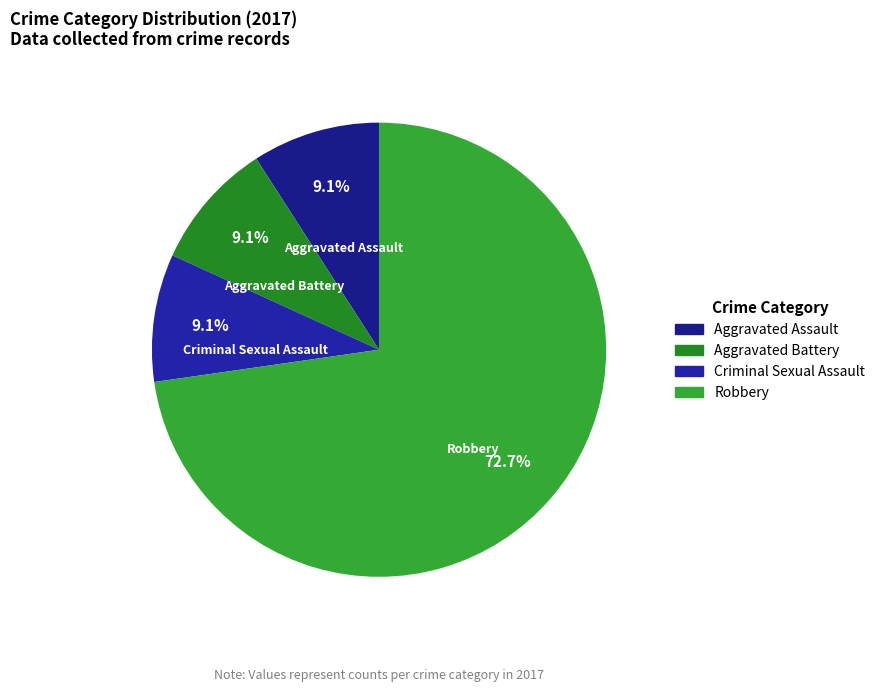

Does Robbery account for over 50% of the chart?

Yes